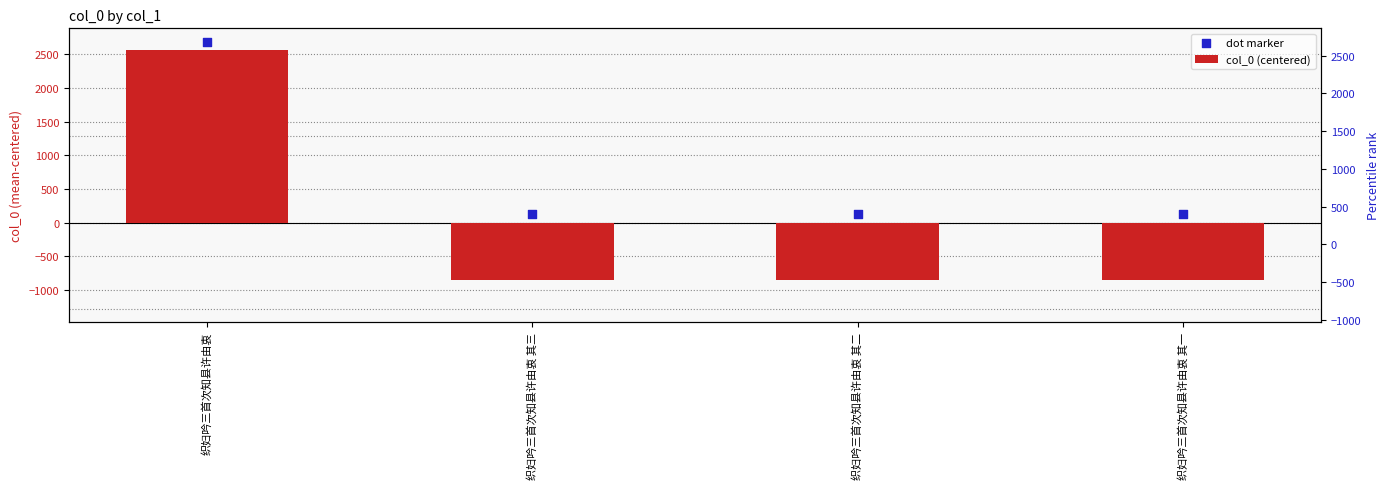

Which series has the largest Y range (max minus min)?

col_0 (centered)